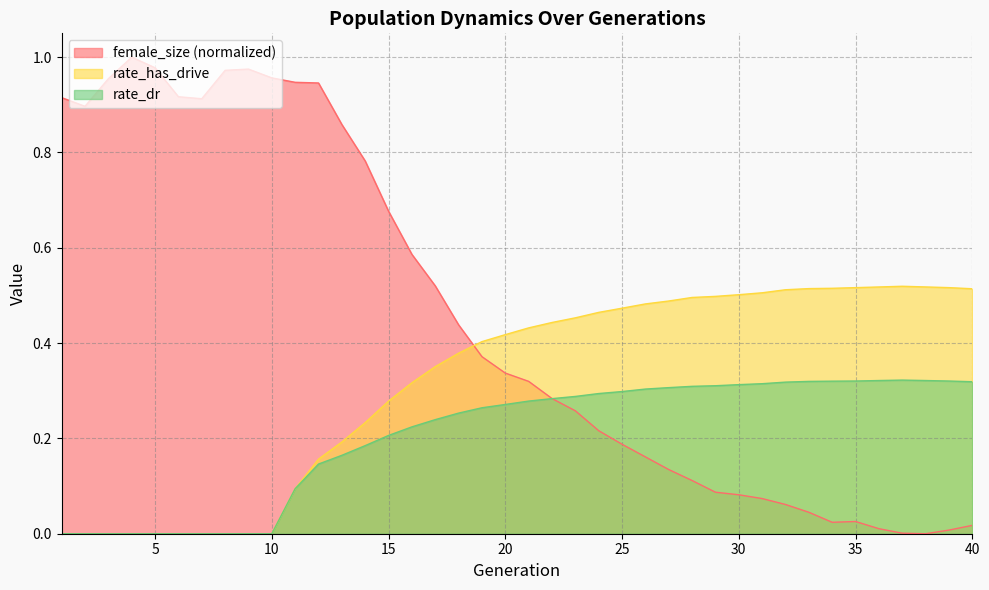

True or false: rate_dr and rate_has_drive intersect in this chart.

False